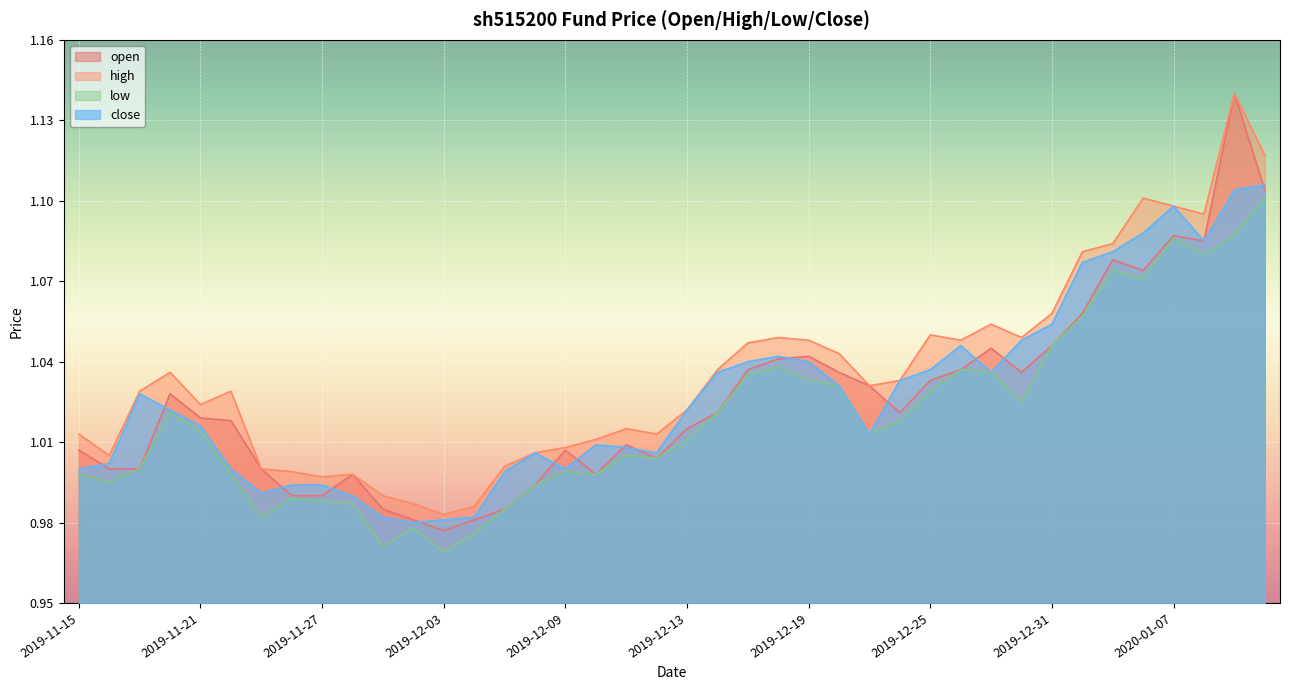

At which label does high reach its peak?

2020-01-09